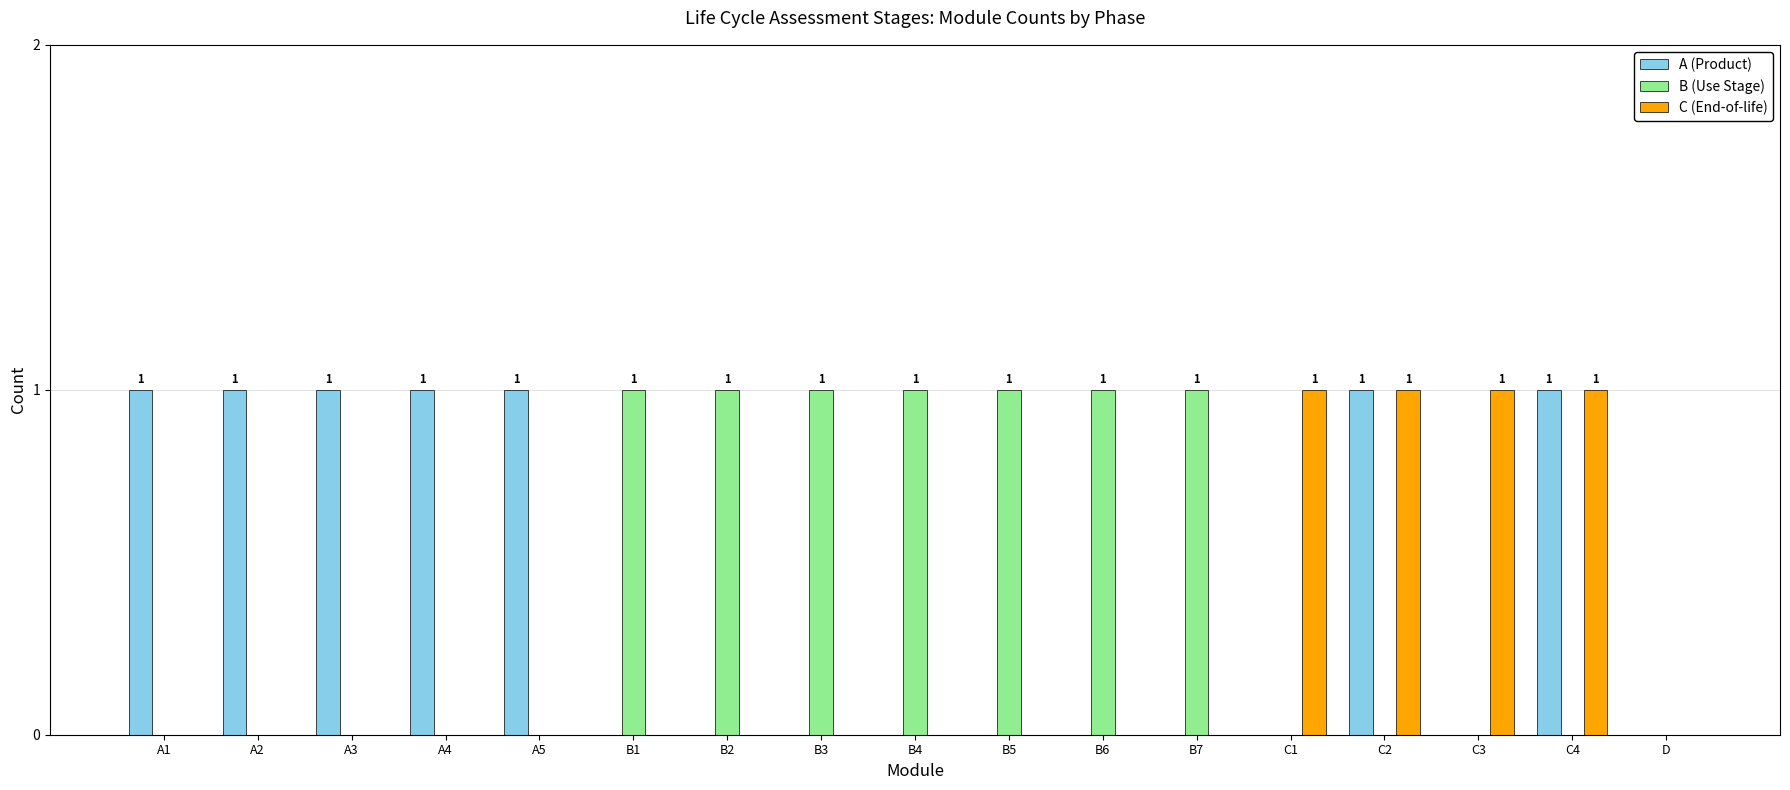

The A (Product) series shows 1 at A1. True or false?

True